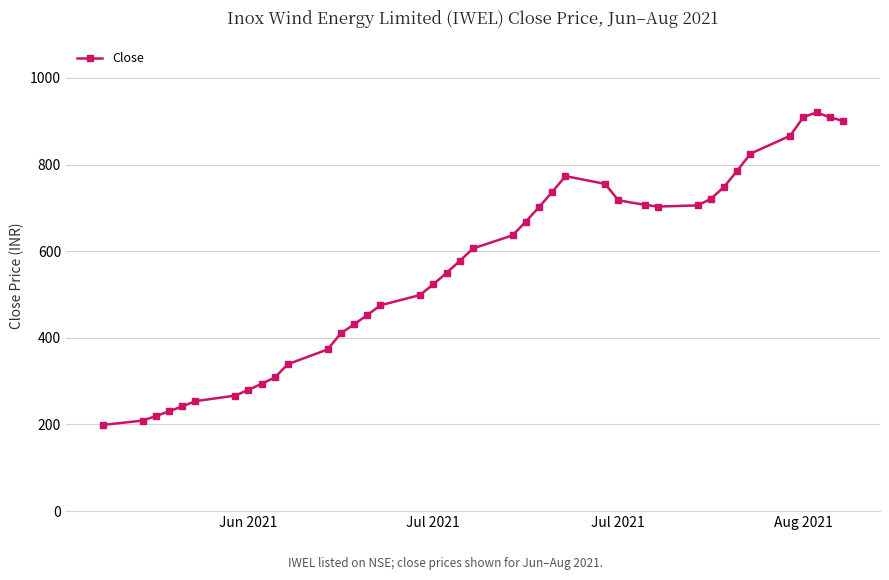

What is the difference between the maximum and second lowest values?

711.3